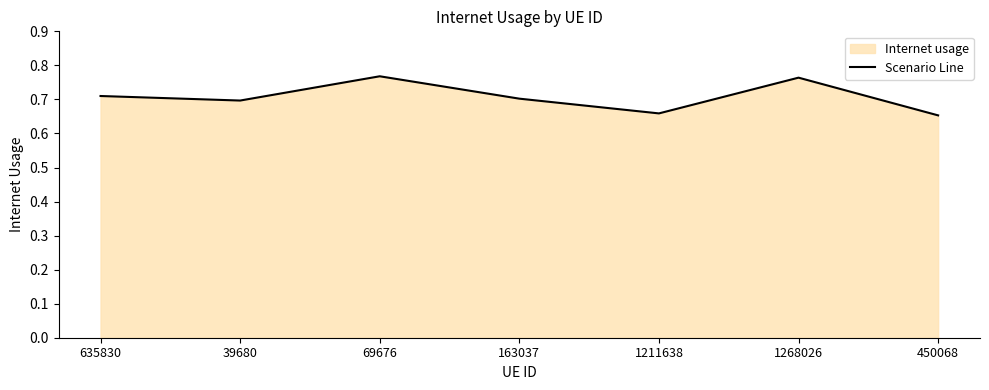

How many values are between 0 and 1?

7